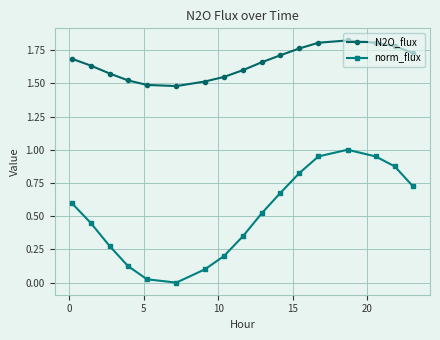

True or false: norm_flux and N2O_flux cross at least once.

False